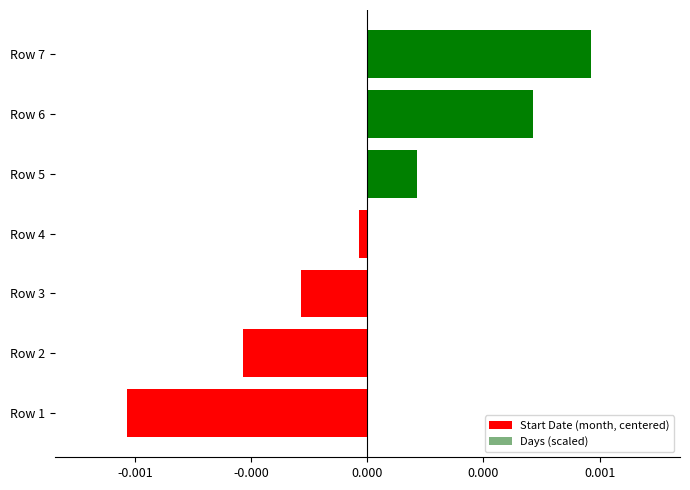

At 0.001, list the series in order from smallest to largest.

Days (scaled), Start Date (month, centered)